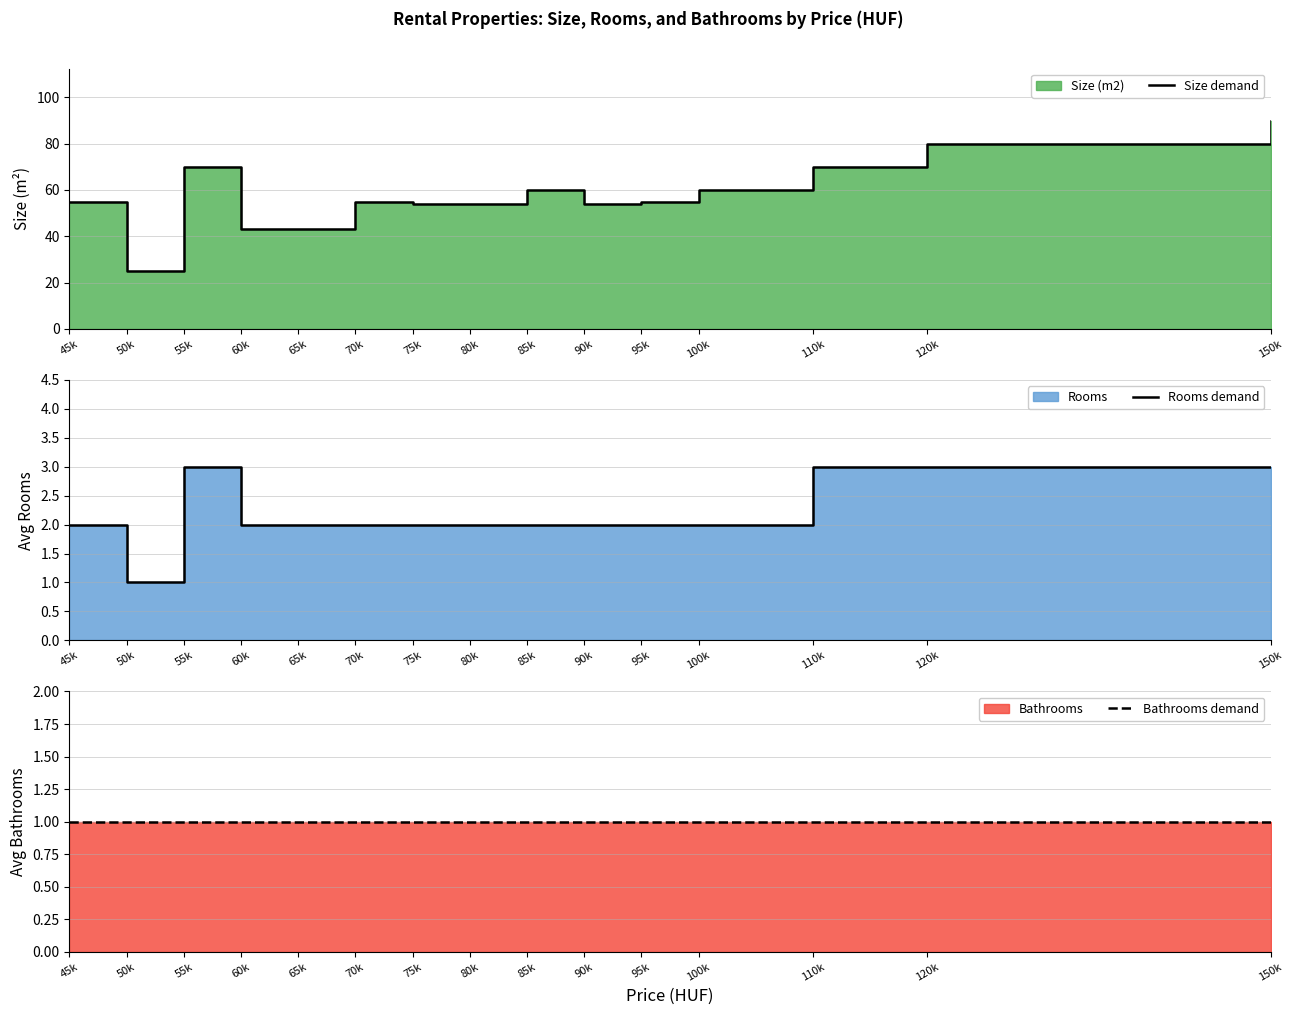

True or false: Bathrooms demand has a value of 0 at 55k.

False